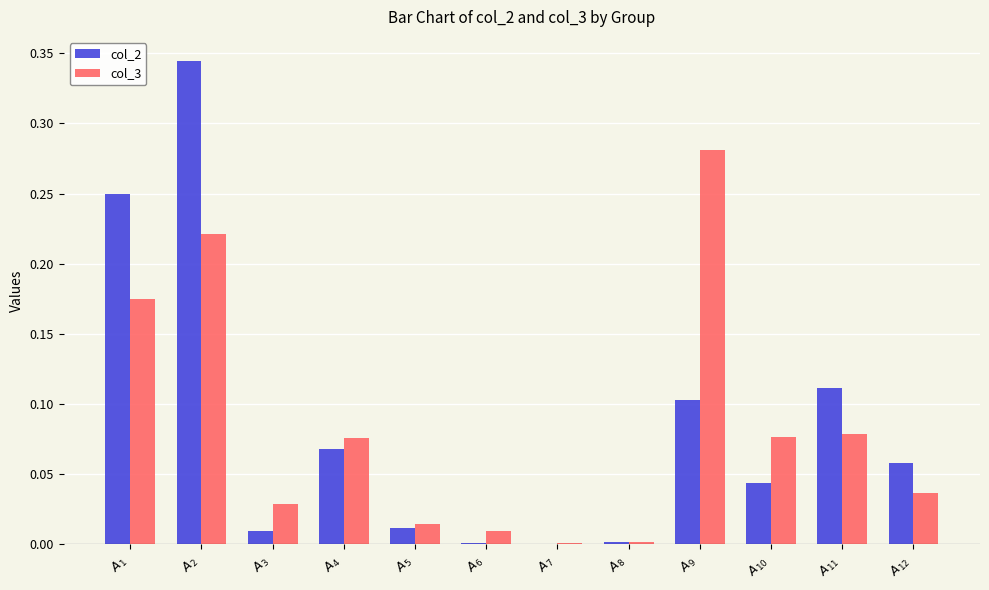

Count the number of categories in the chart.

12